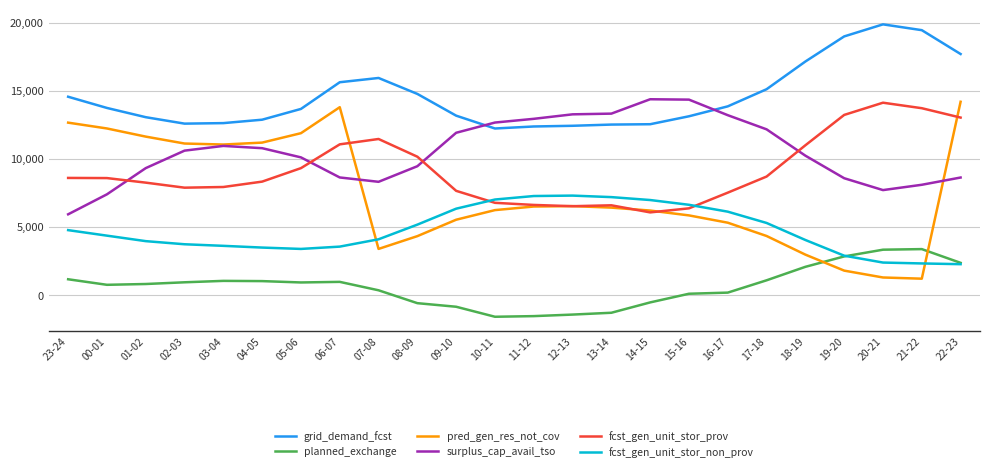

What is the sum of all fcst_gen_unit_stor_non_prov values?

114617